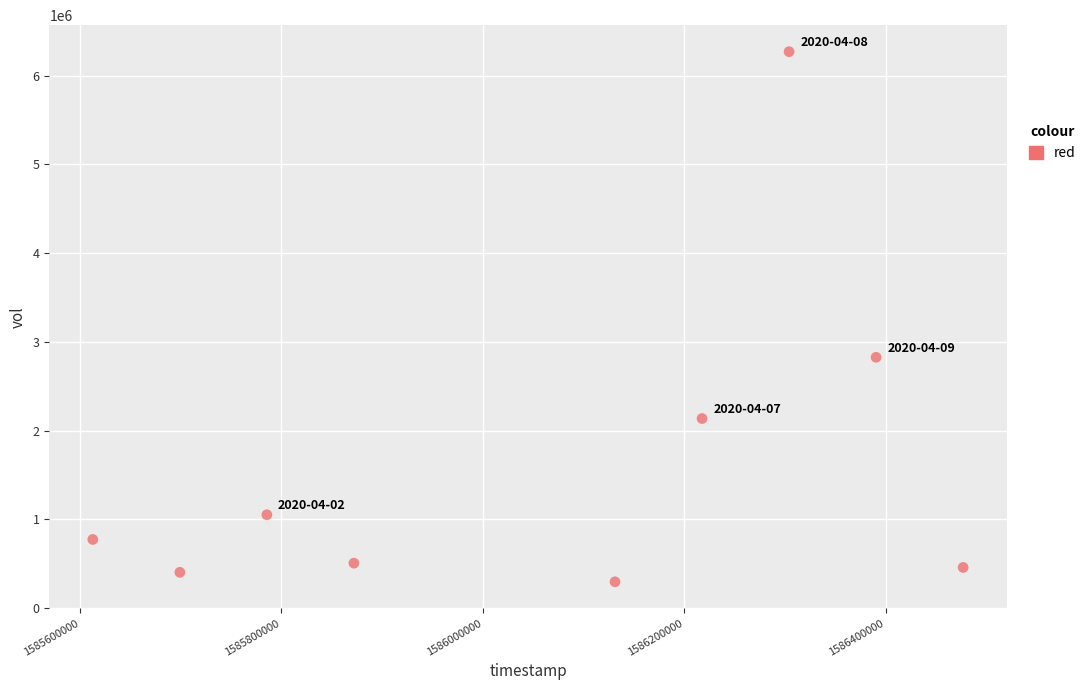

What is the range of Y values (max minus min)?

5976300